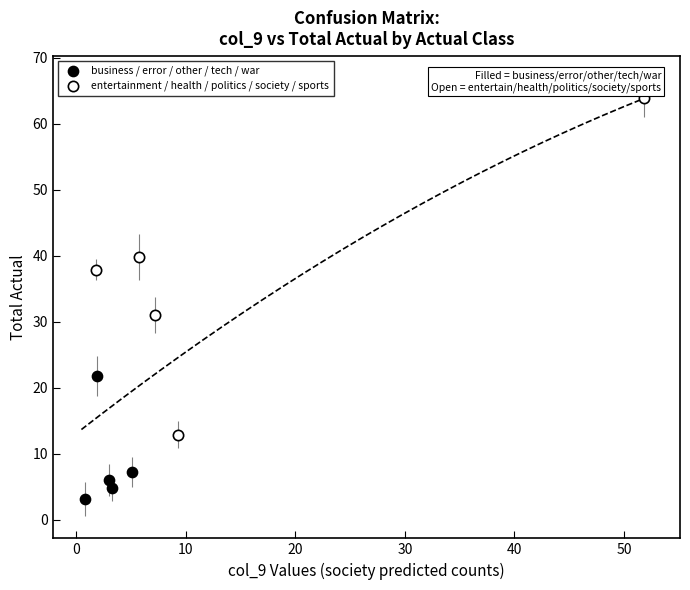

Which series reaches the minimum Y coordinate?

business / error / other / tech / war